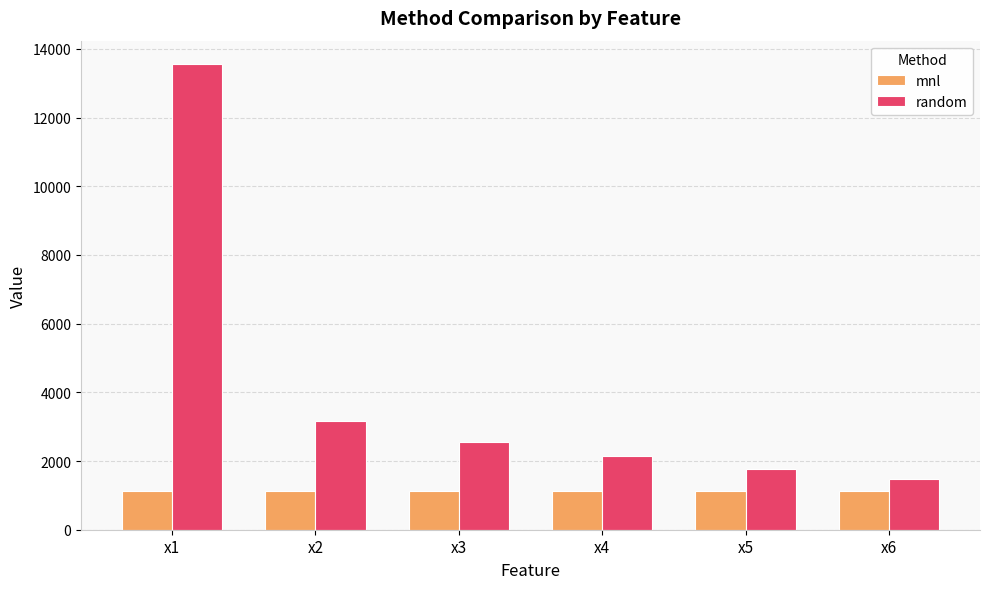

How many groups of bars are there?

6